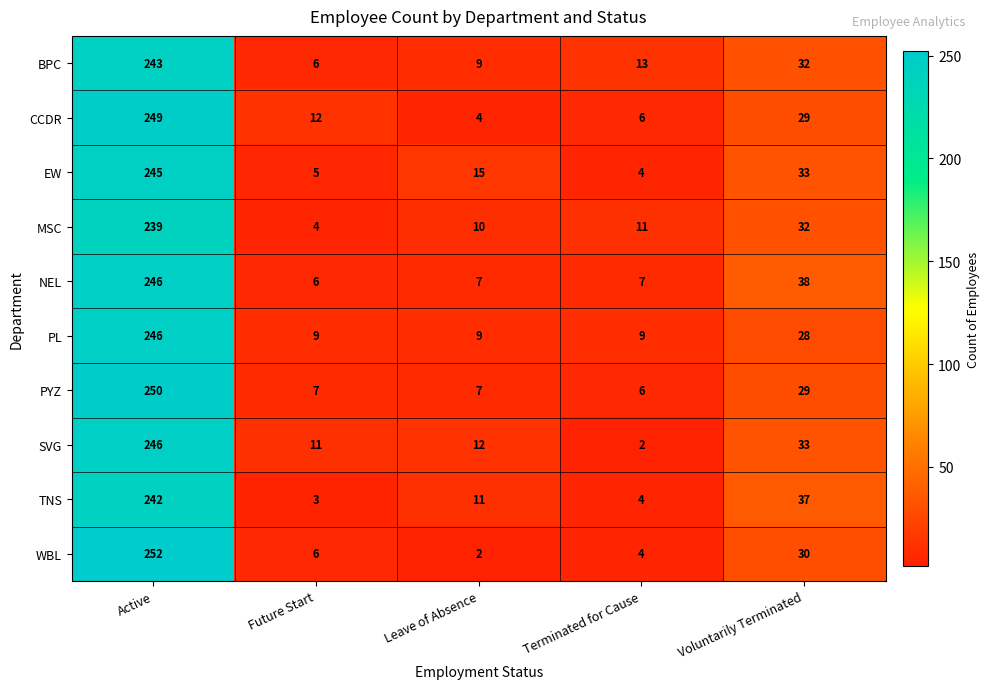

How many distinct data groups are displayed?

10